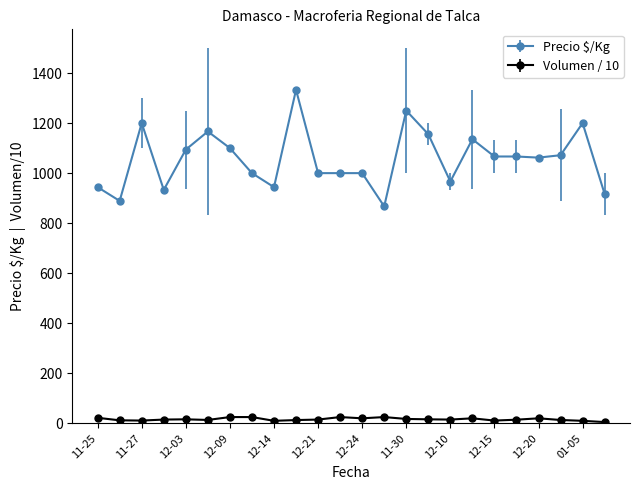

What is the value of the Precio $/Kg point at the 14th from the left?

867.0